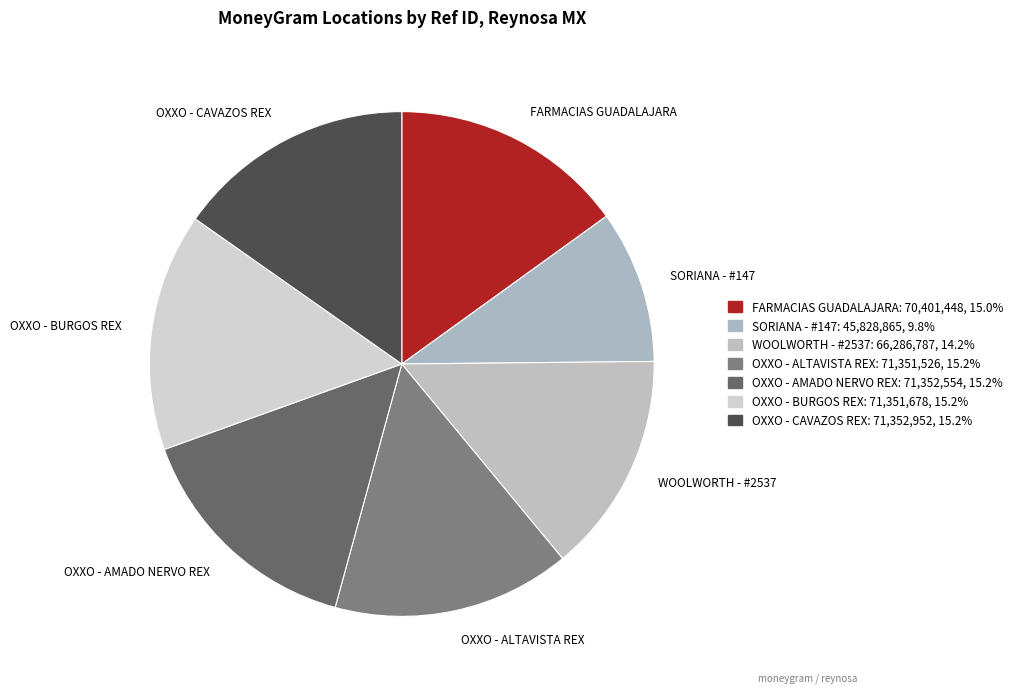

Which category has the smallest portion of the pie?

SORIANA - #147